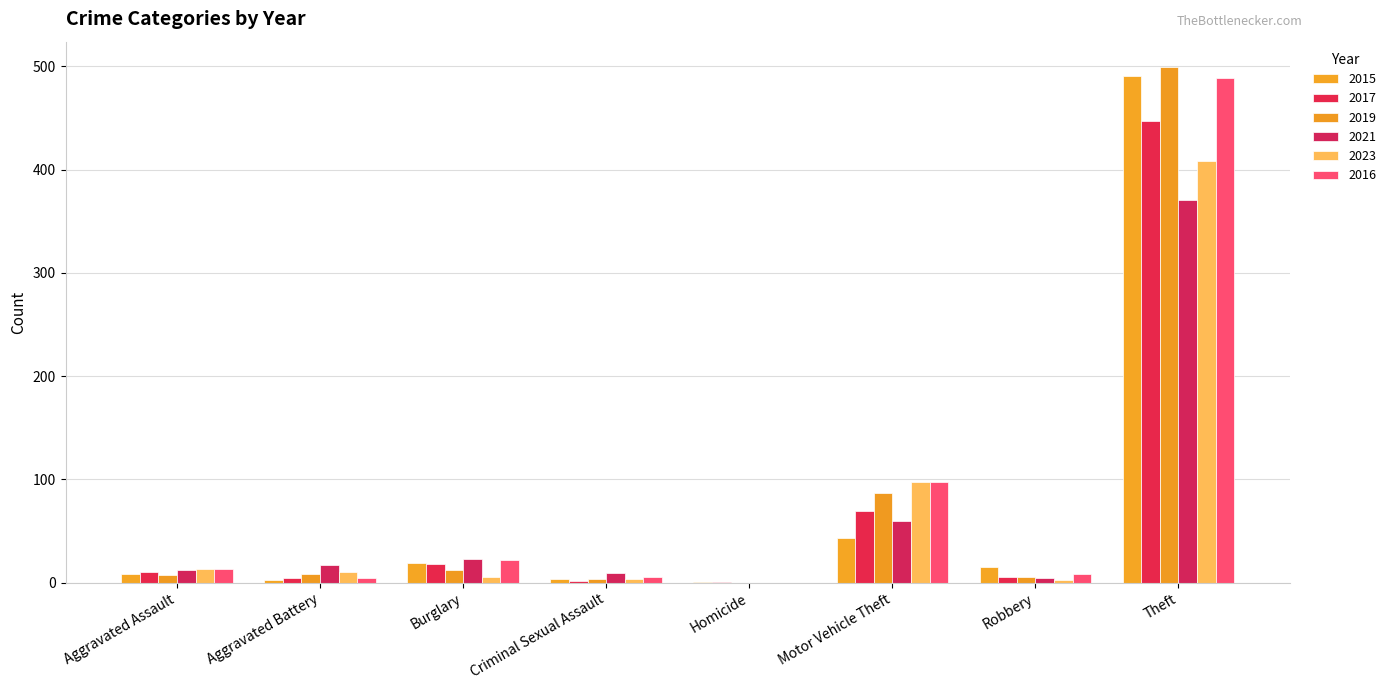

Are the bars horizontal?

No